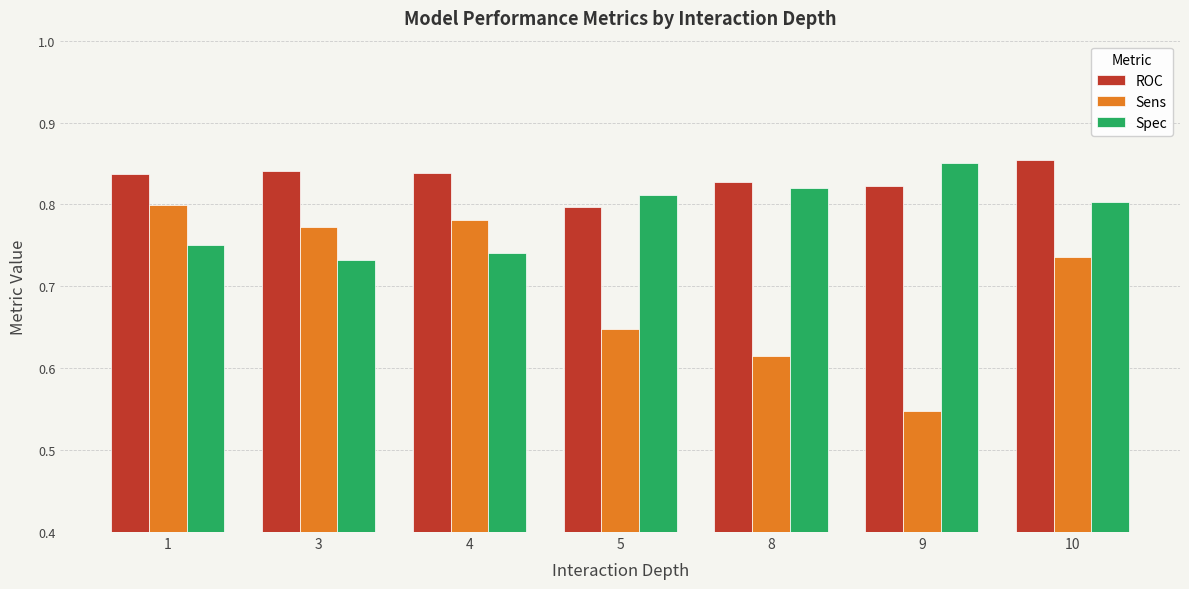

At which label does Spec reach its minimum?

3